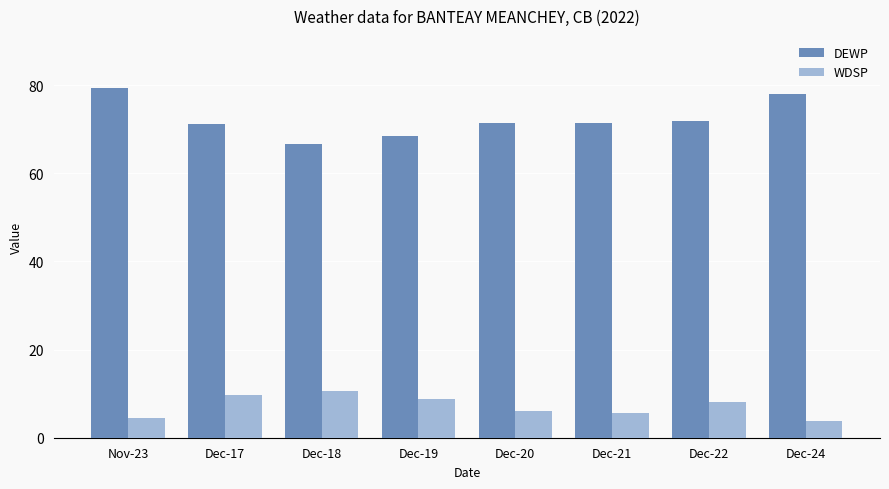

What position from the left is Dec-17?

2